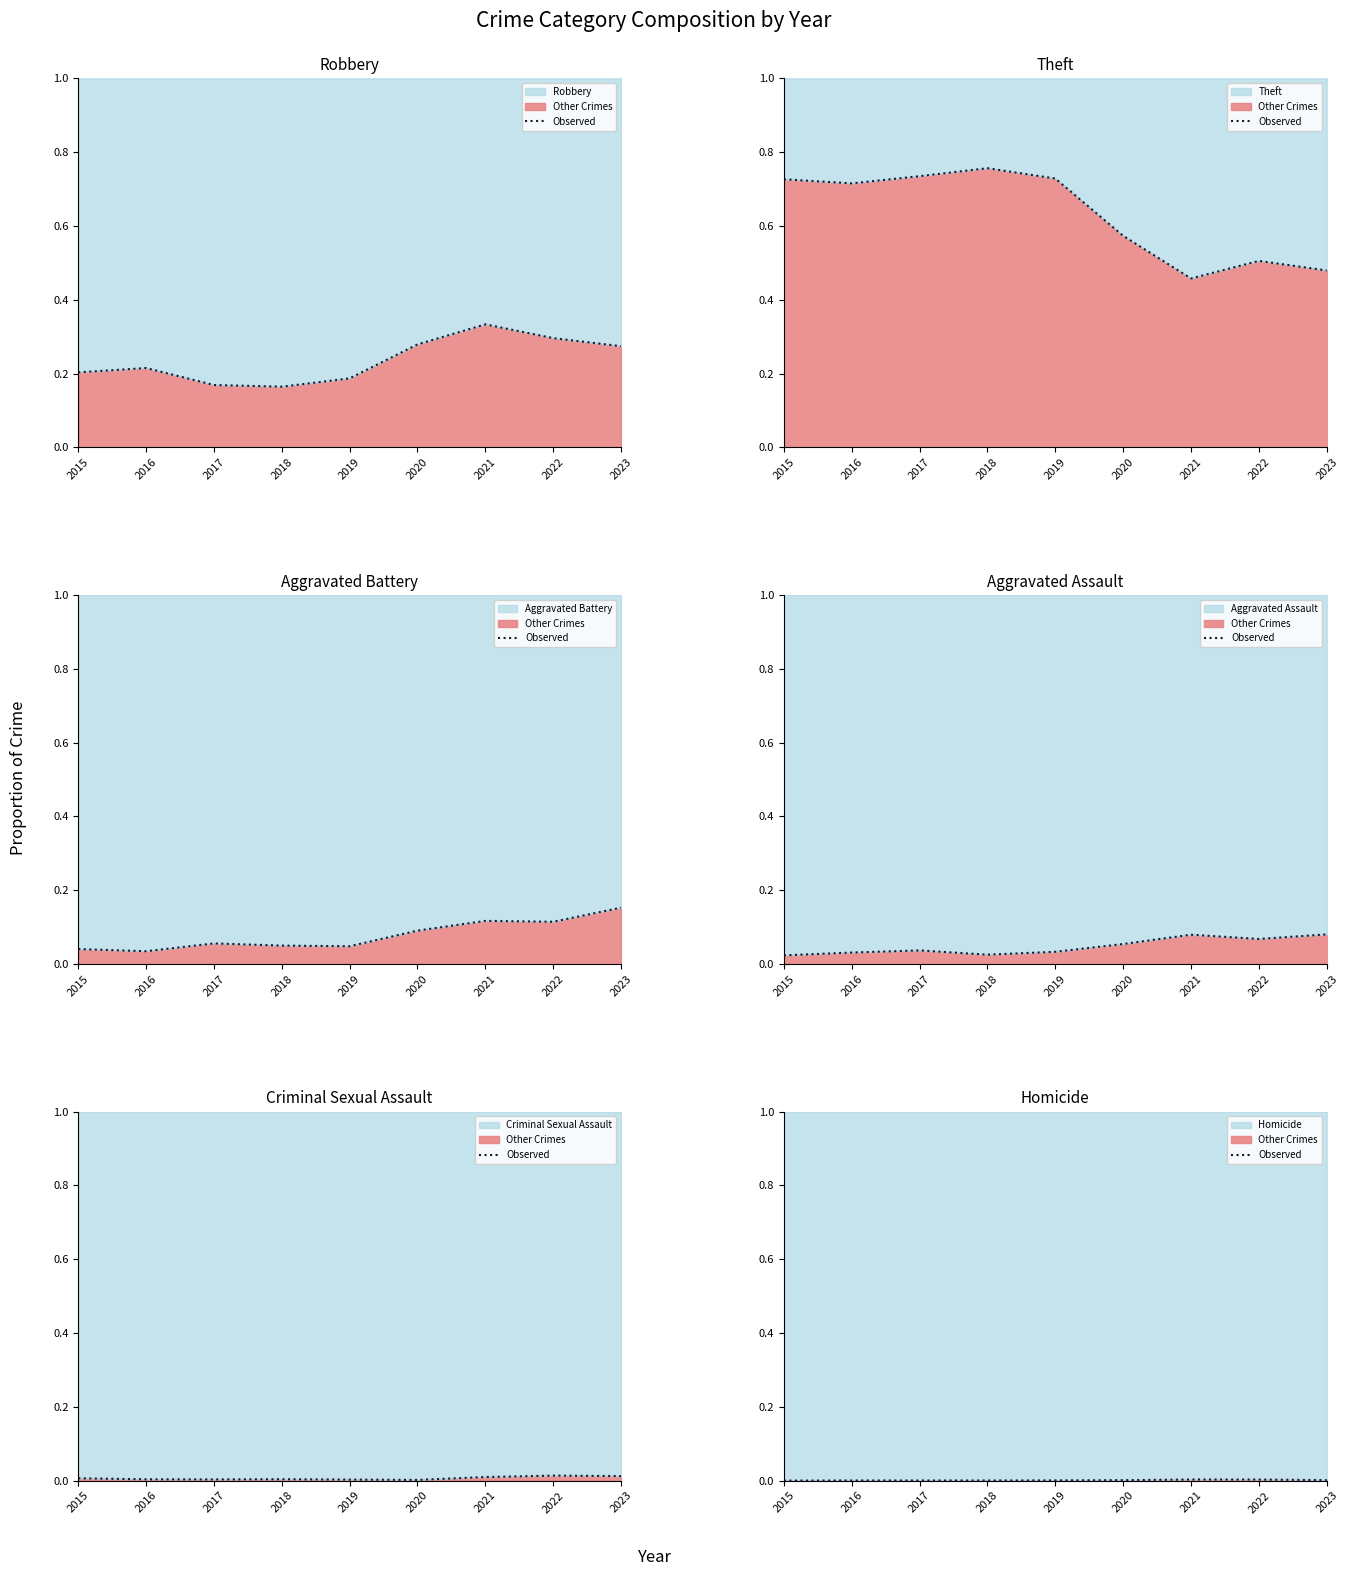

At which label is the value closest to 0?

2015